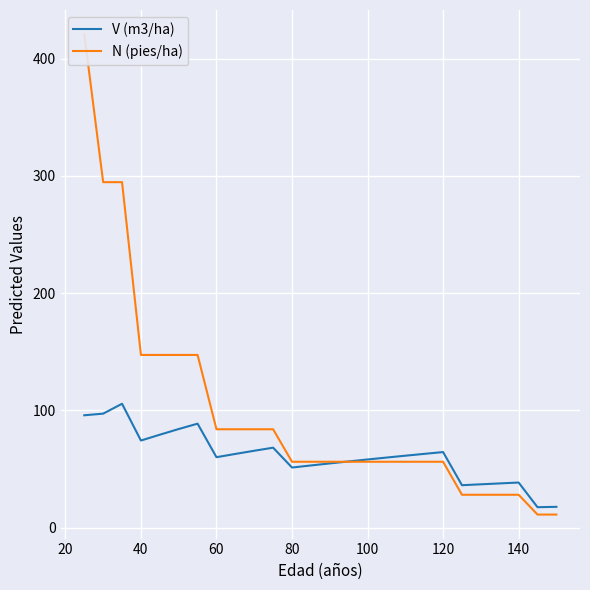

True or false: N (pies/ha) and V (m3/ha) intersect in this chart.

True